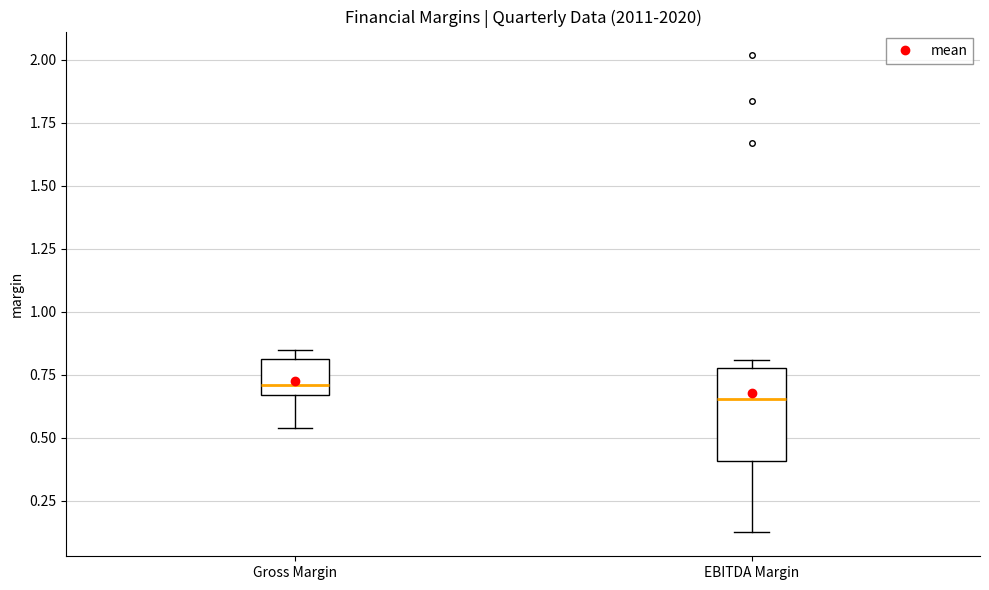

Which box's median line is the highest?

Gross Margin